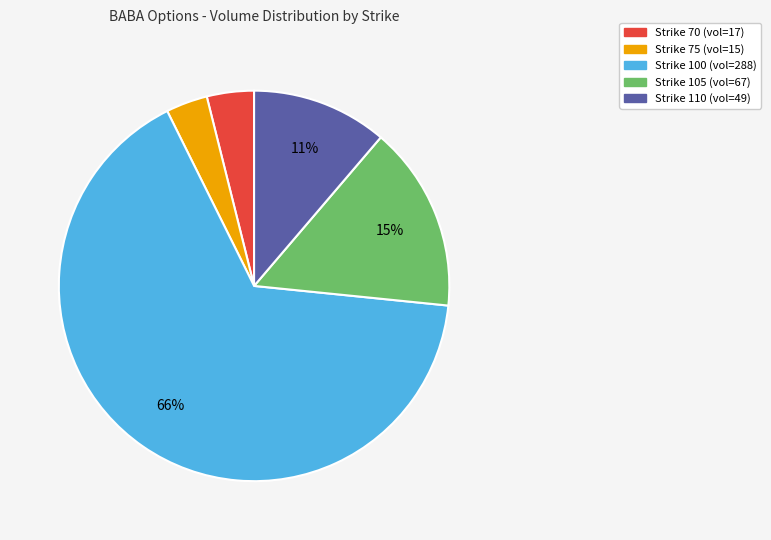

How many segments does this pie chart have?

5